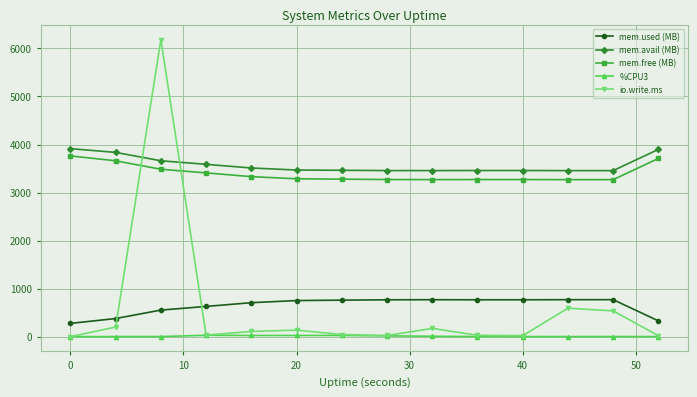

What are all the series names shown in the legend?

mem.used (MB), mem.avail (MB), mem.free (MB), %CPU3, io.write.ms